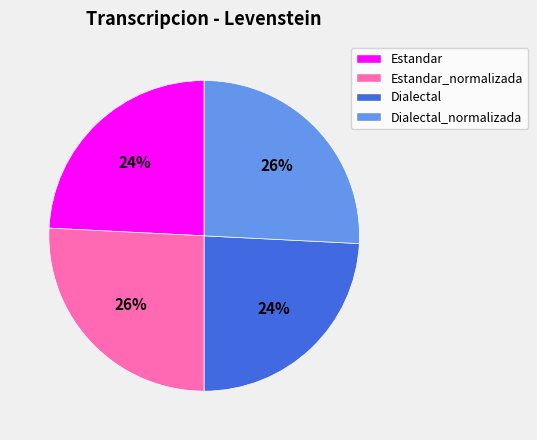

What is the ratio of the value at Dialectal to the value at Estandar?

1.0